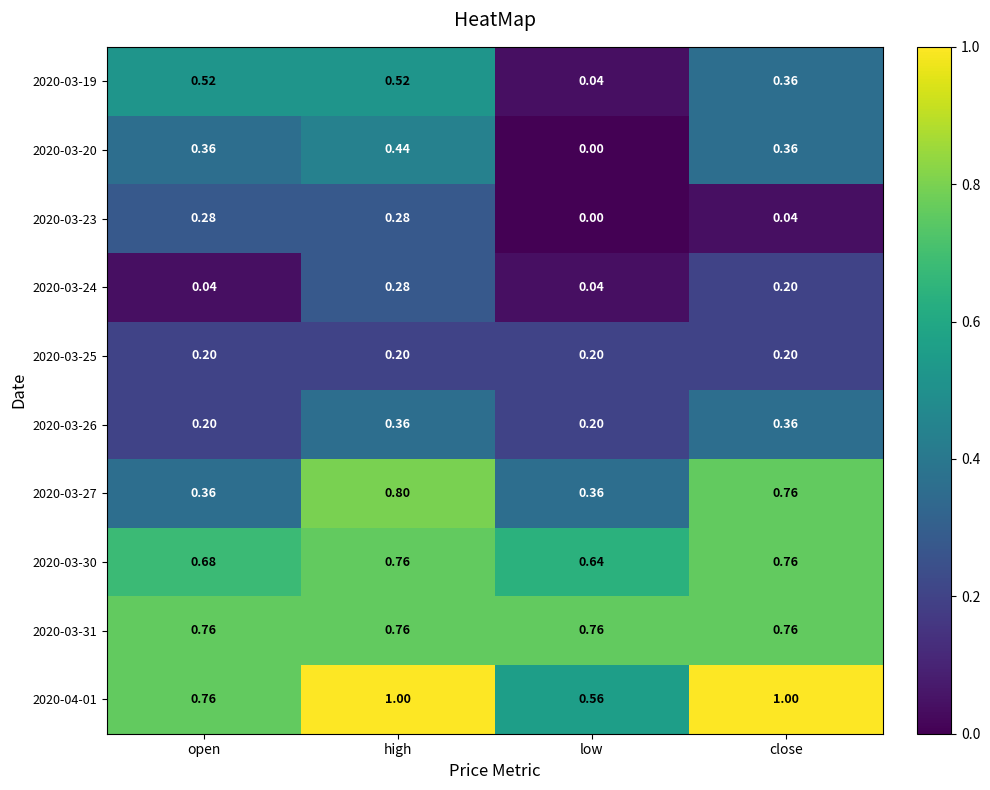

What is the greatest value displayed?

1.0